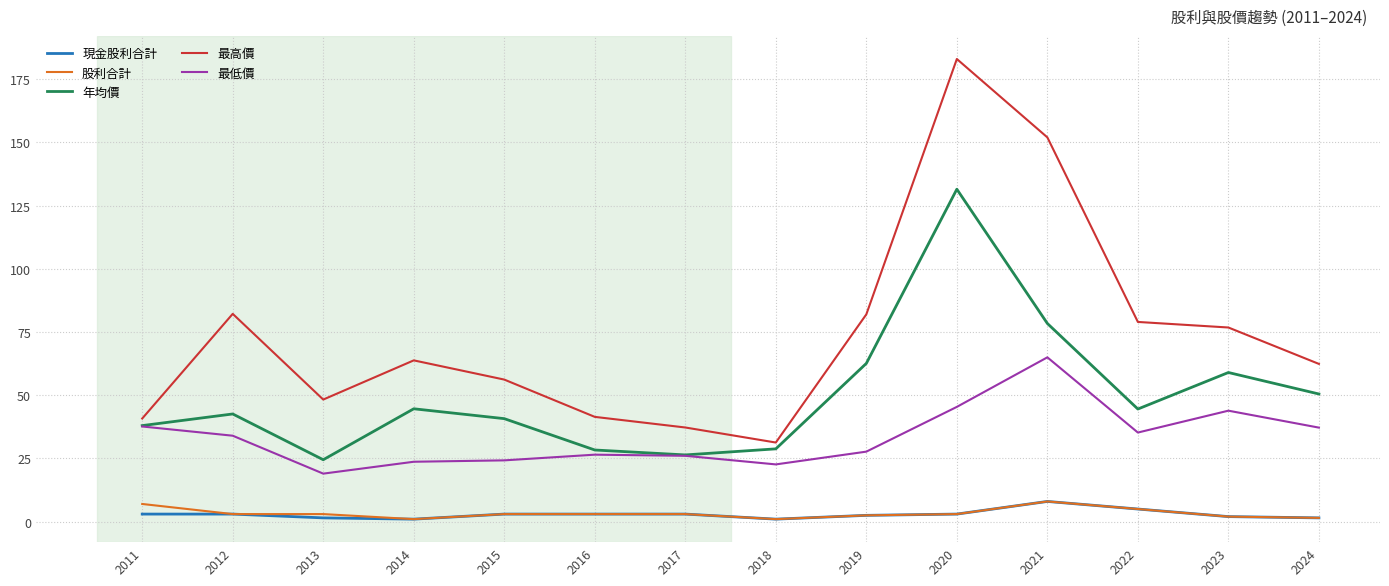

What is the maximum value for 最低價?

65.0